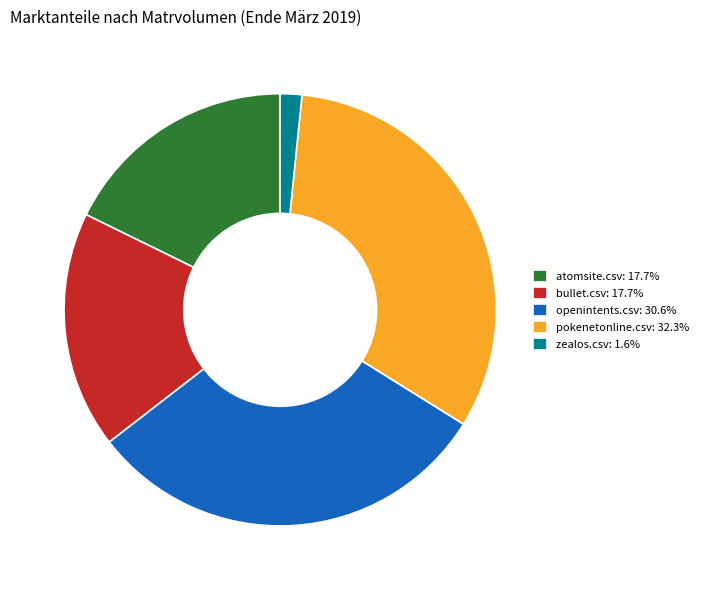

Is there any slice that represents more than half of the pie?

No